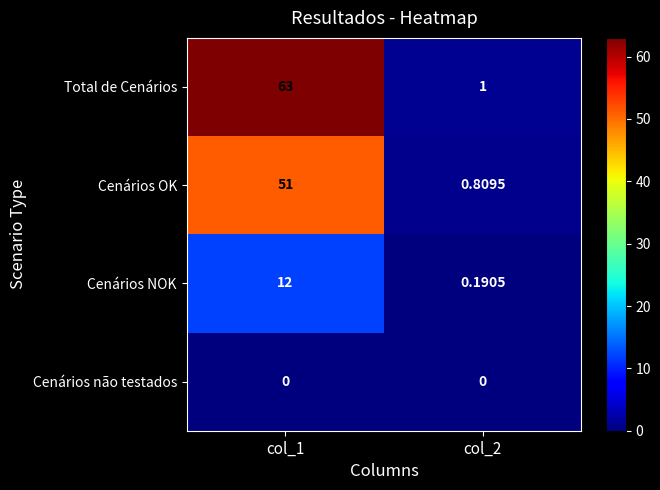

Which series has the largest total across all categories?

Total de Cenários